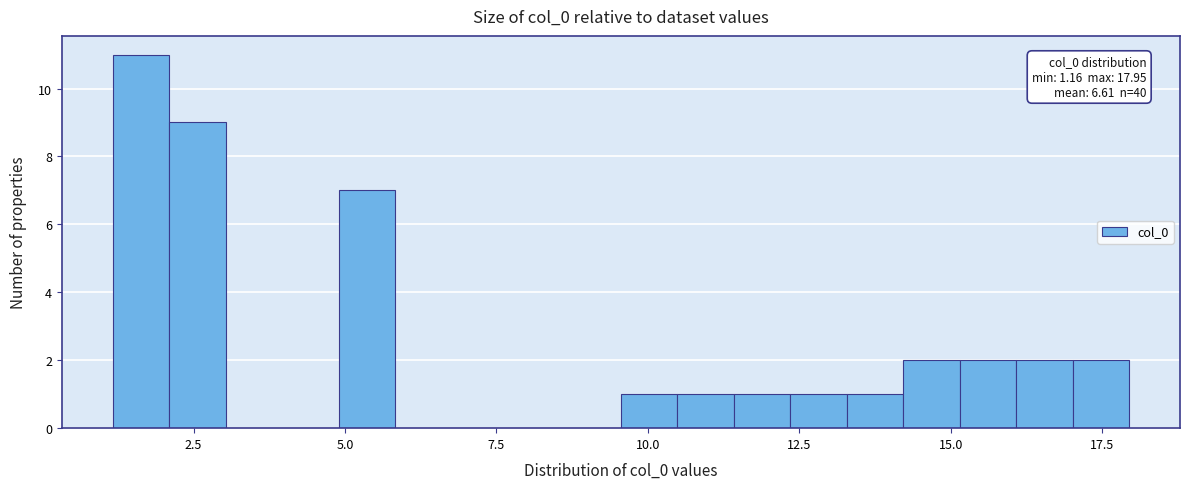

Read against the x-axis, roughly where is the centre of the tallest bar?

1.5